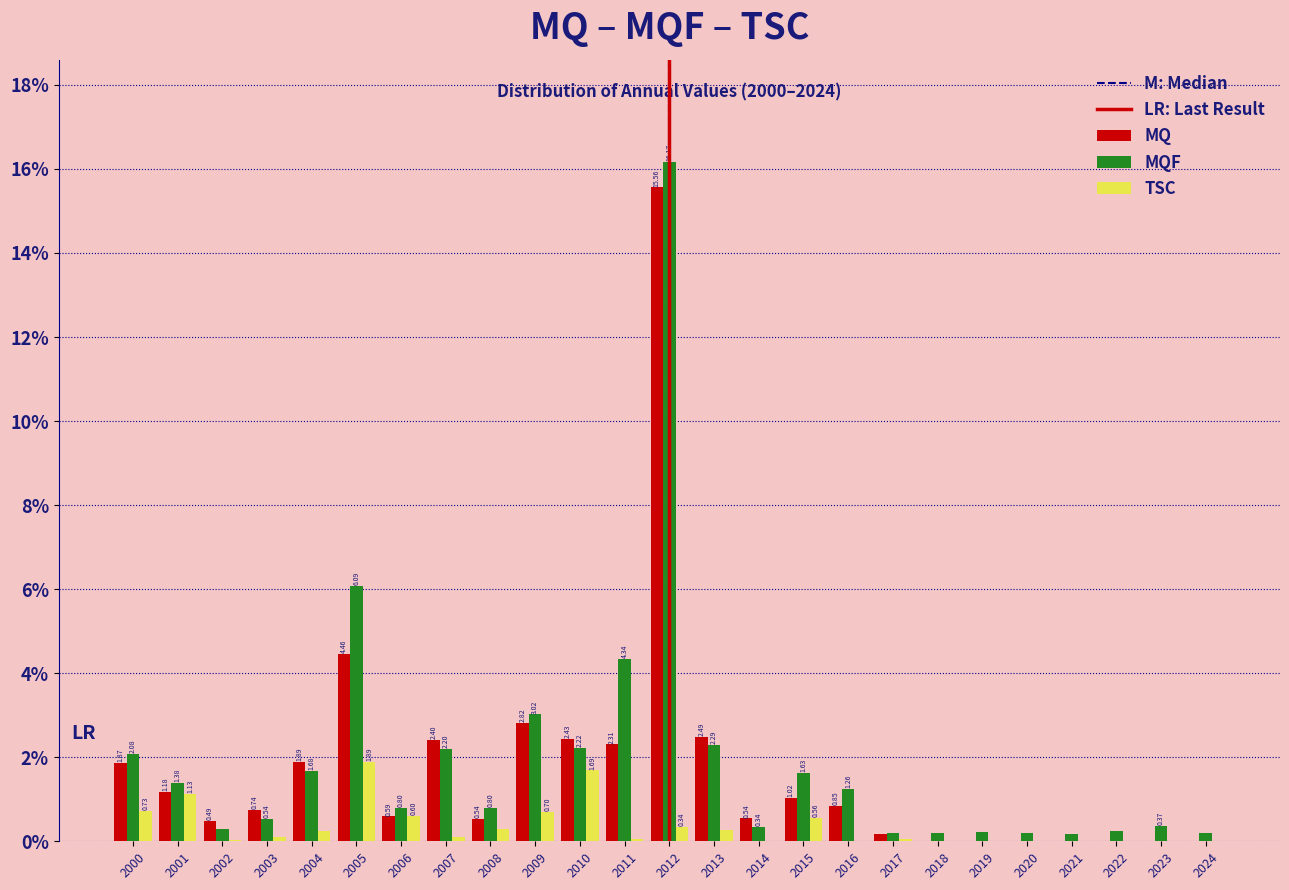

Is the value of MQF at 2014 greater than the value of TSC at 2000?

No